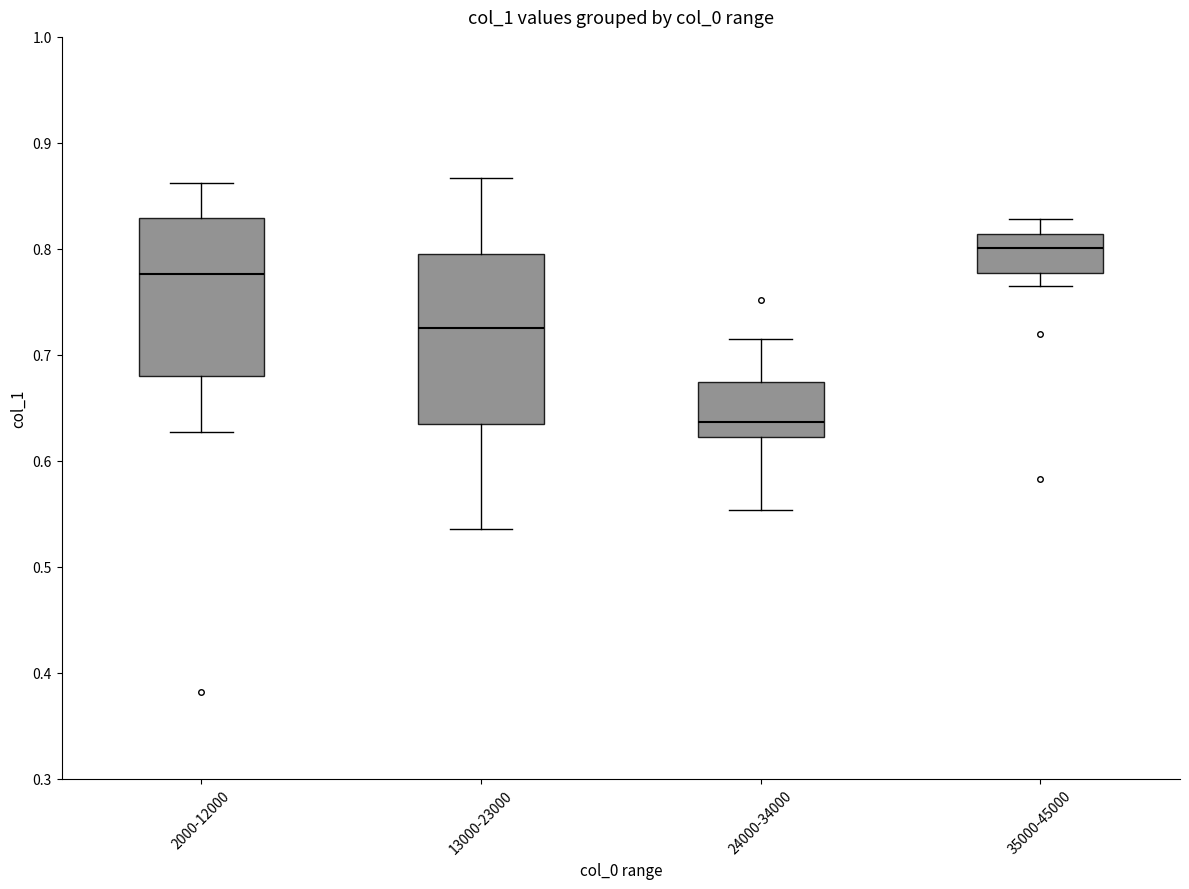

Comparing the boxes themselves (not the whiskers), which one is the tallest?

13000-23000